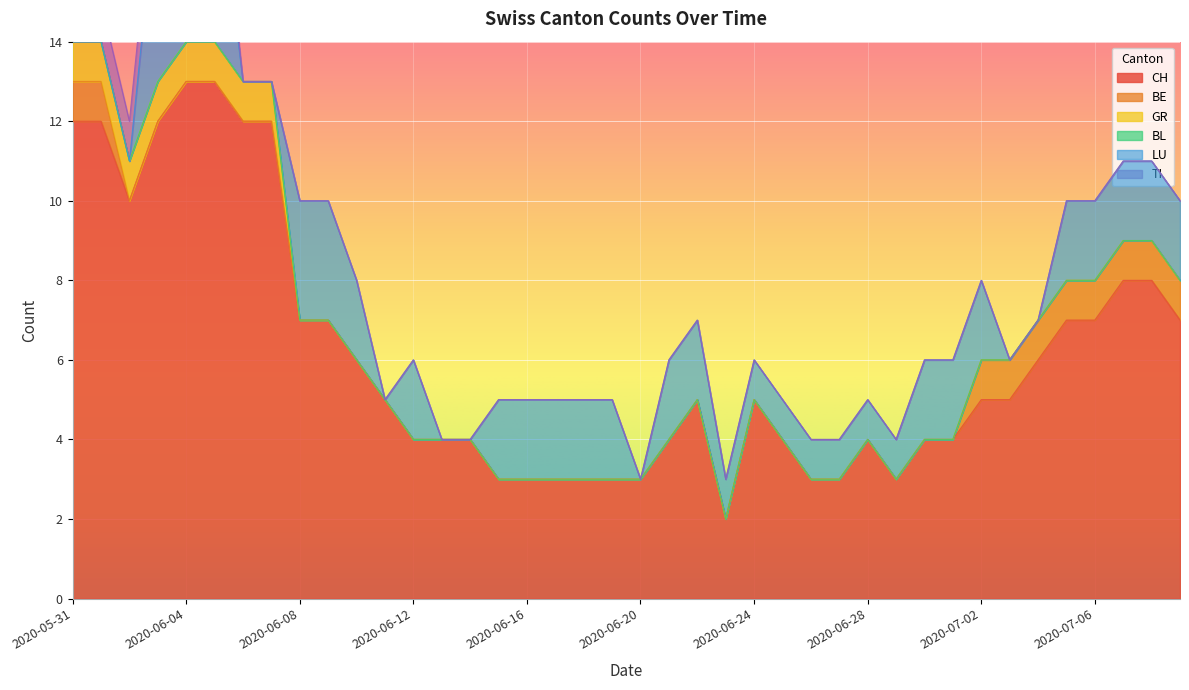

Is it true that CH equals 3 at 2020-06-16?

True